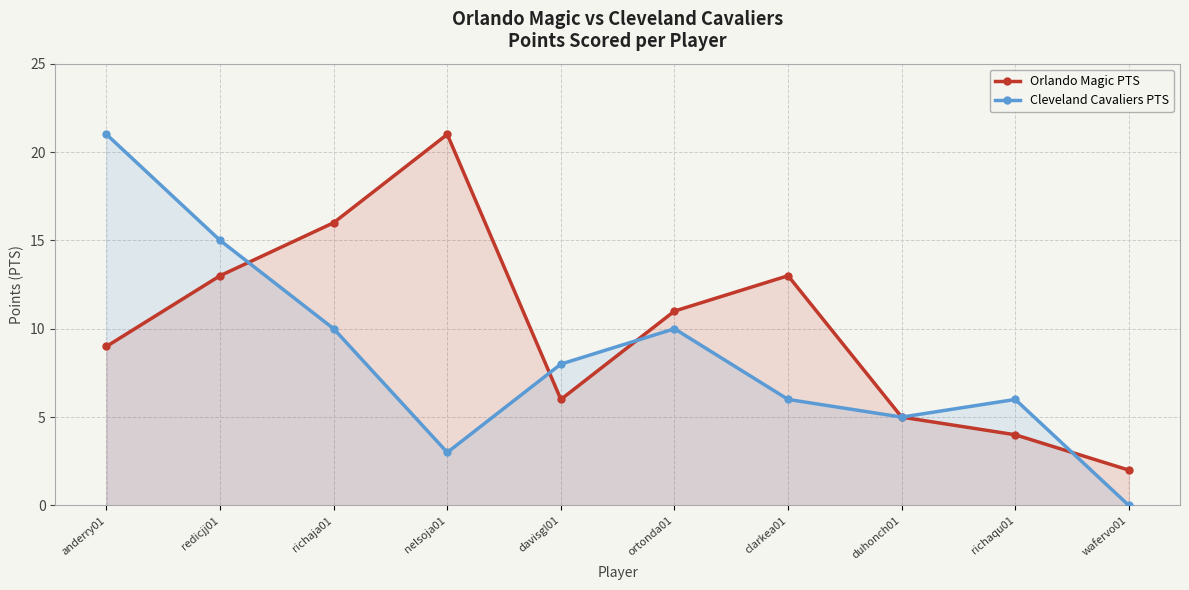

How many values in Cleveland Cavaliers PTS are above zero?

9